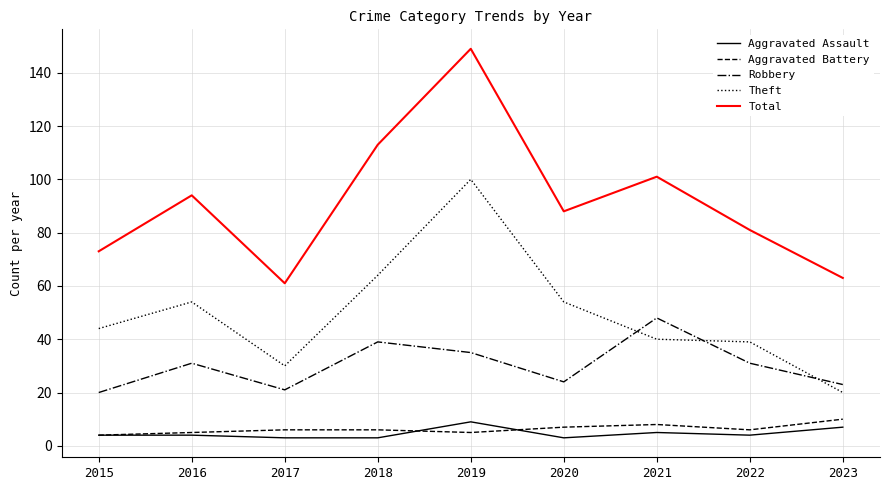

The Robbery series shows 16 at 2016. True or false?

False